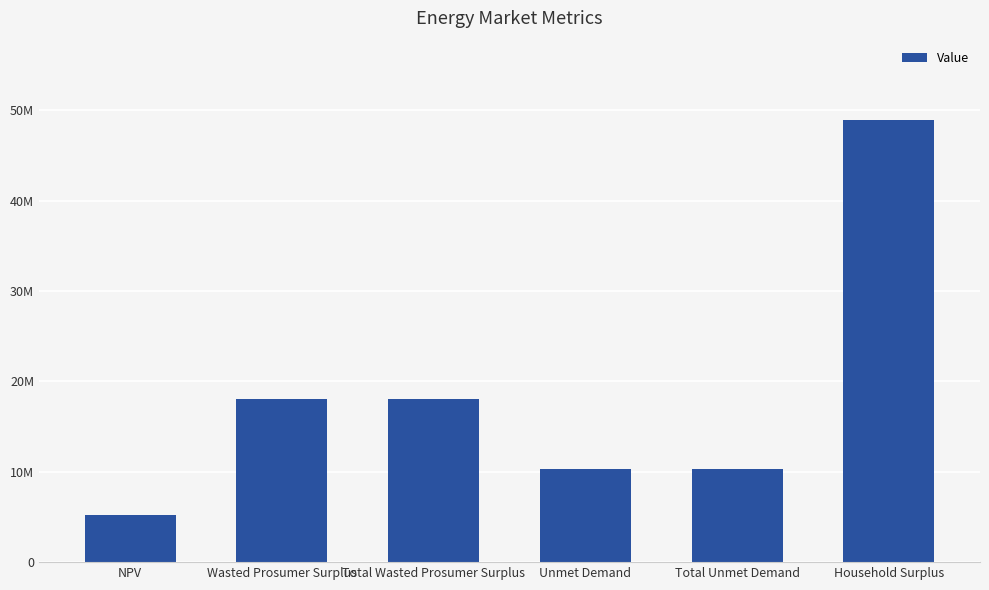

Is it true that the value at Total Unmet Demand is 17556694.7?

False